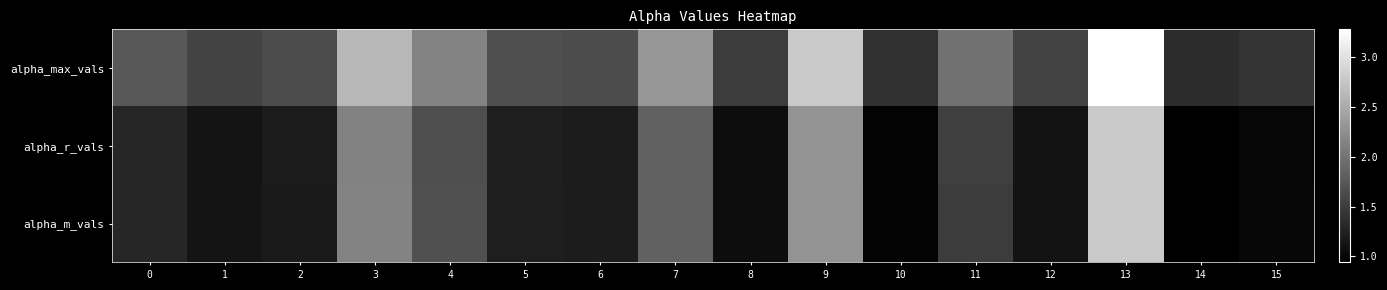

At which category is the sum across all series the highest?

13